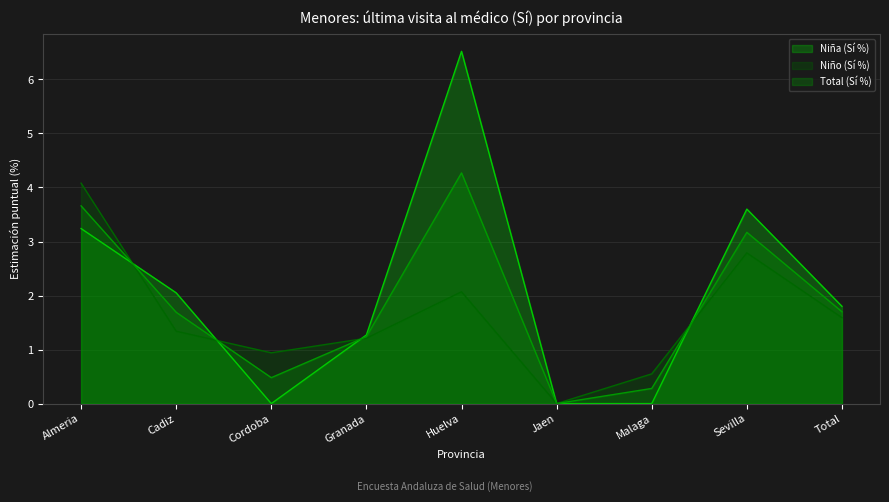

How many positive values does the Total (Sí %) series have?

8